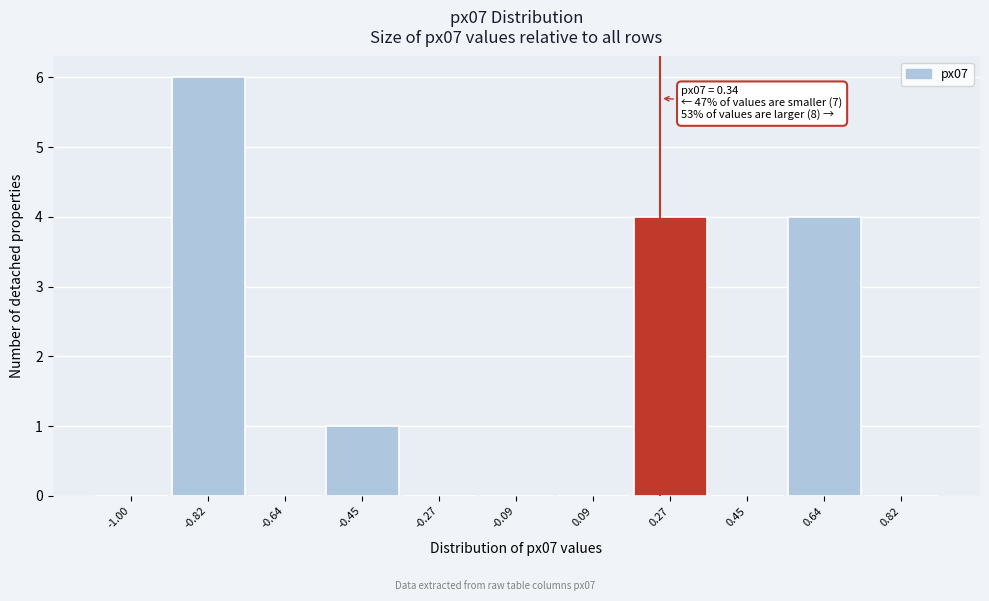

Reading left to right, extract all data points from this chart.

-1.00=0	-0.82=6	-0.64=0	-0.45=1	-0.27=0	-0.09=0	0.09=0	0.27=4	0.45=0	0.64=4	0.82=0